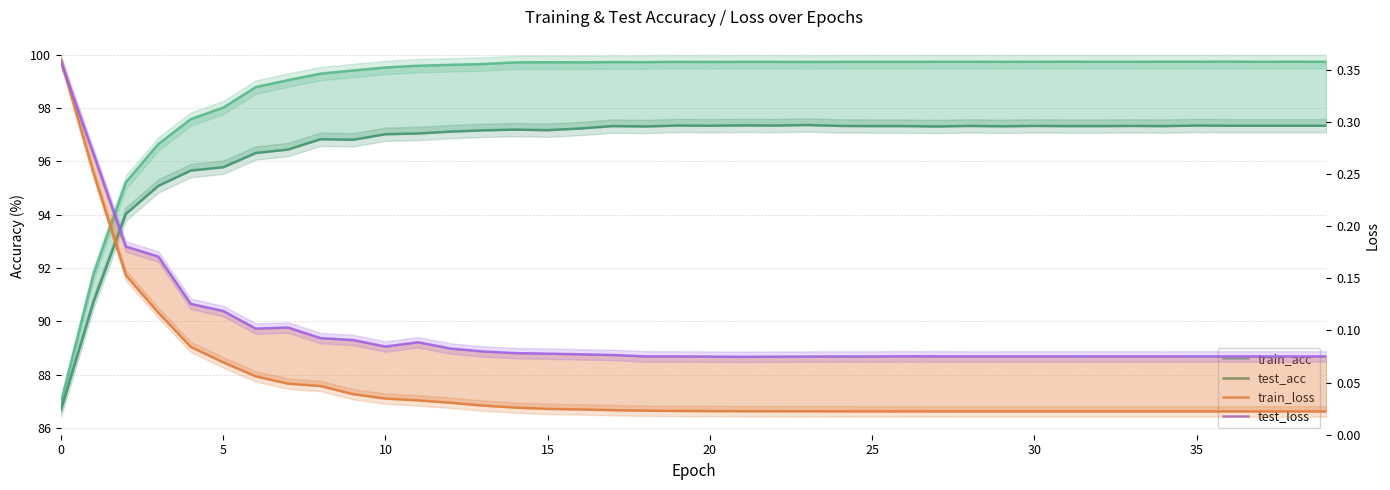

How many distinct data groups are displayed?

4